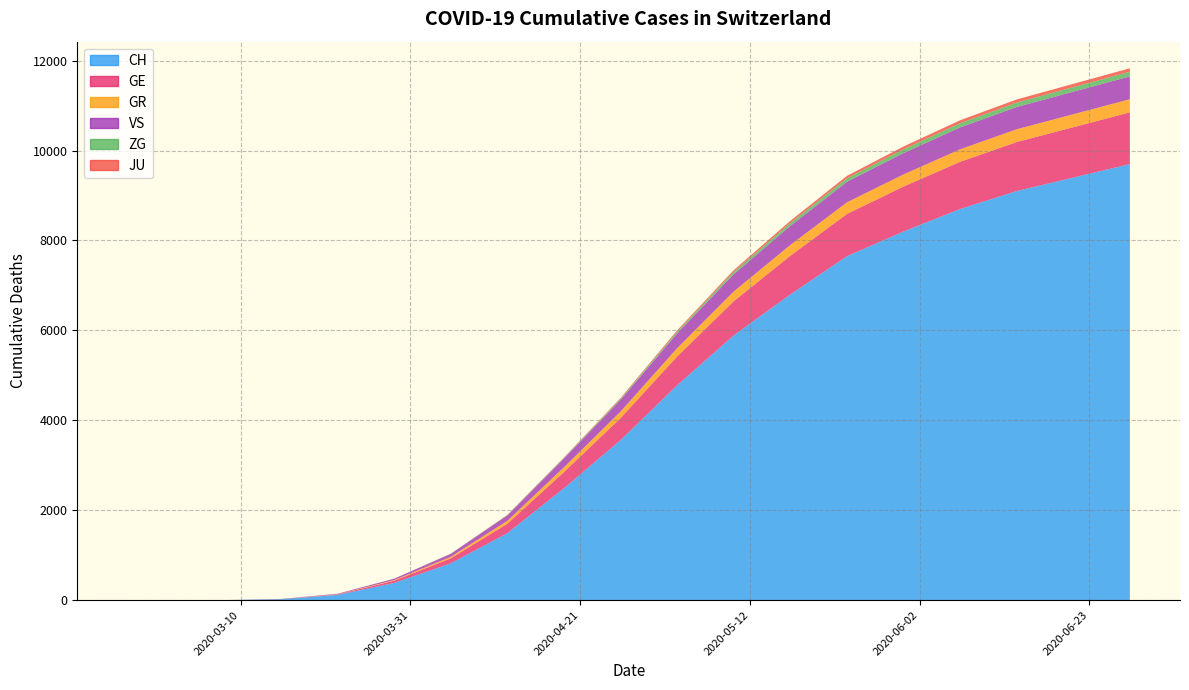

True or false: VS has more than 2 points higher than both neighbors.

False